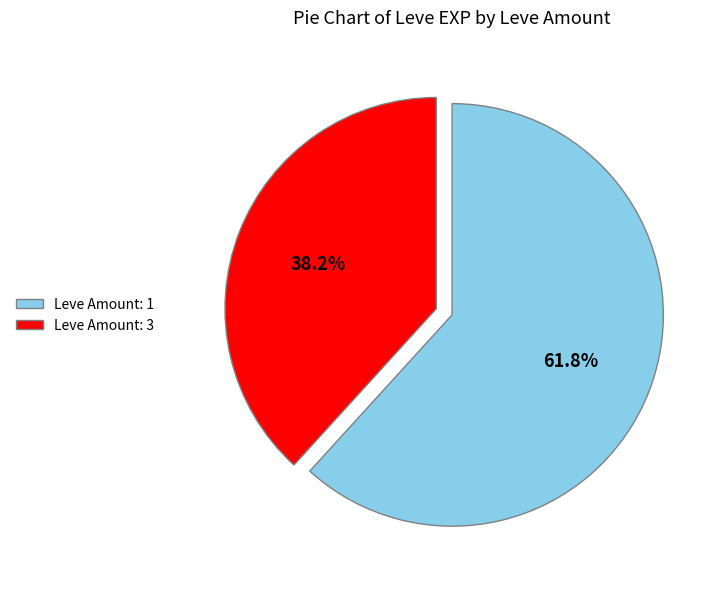

What is the largest slice in the pie chart?

Leve Amount: 1